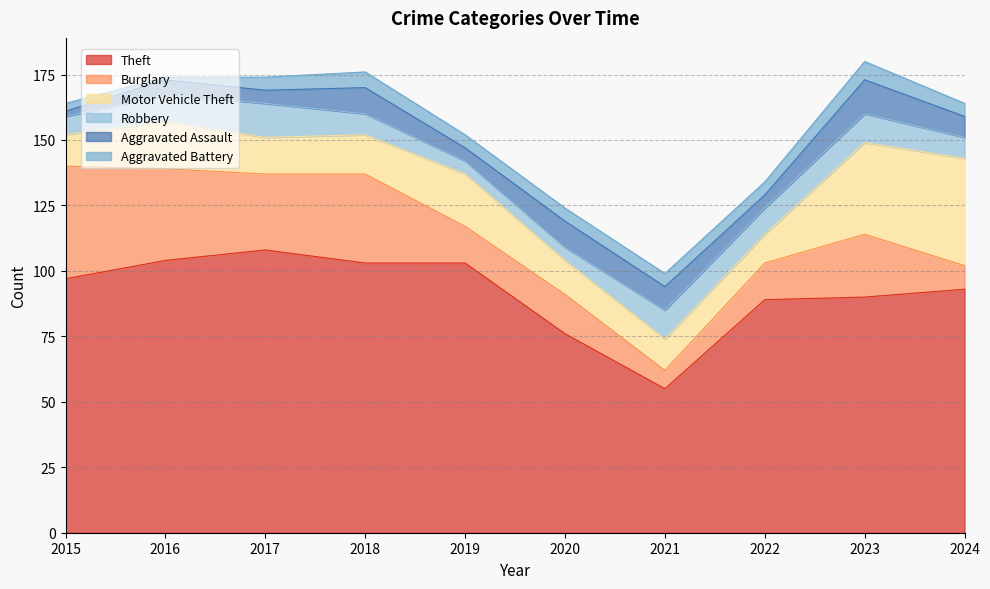

What is the sum of all Aggravated Battery values?

47